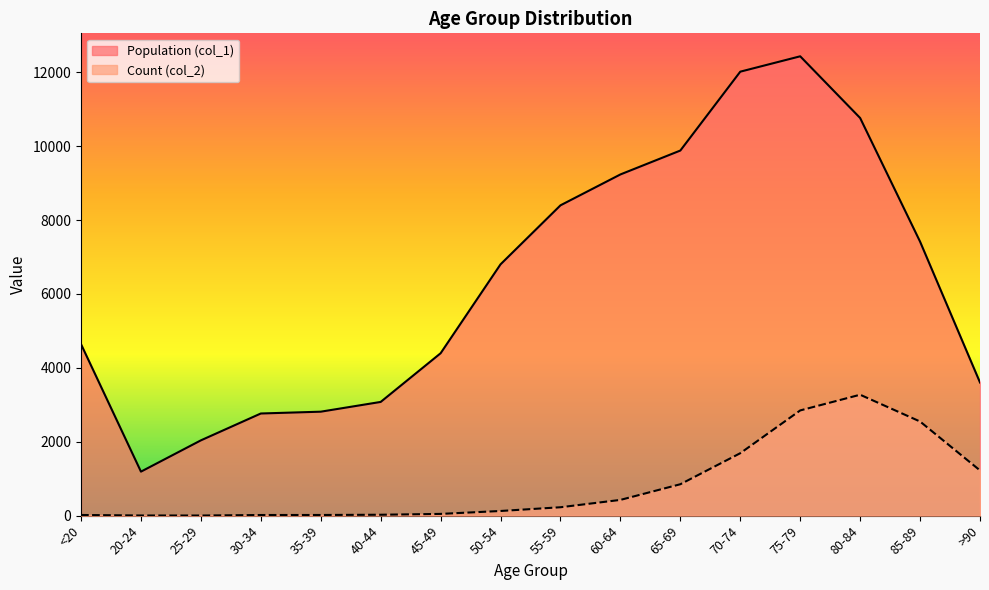

What is the difference between the highest and lowest values at 20-24?

1187